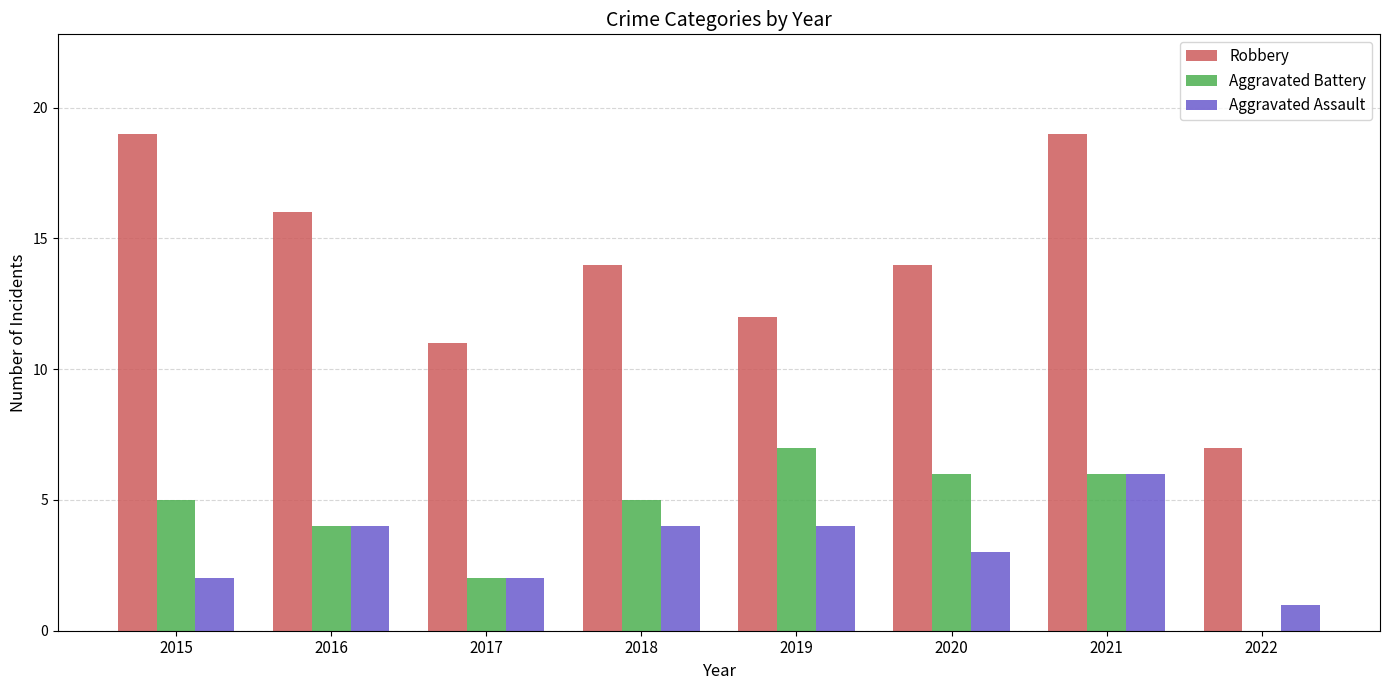

The Robbery series shows 10 at 2015. True or false?

False